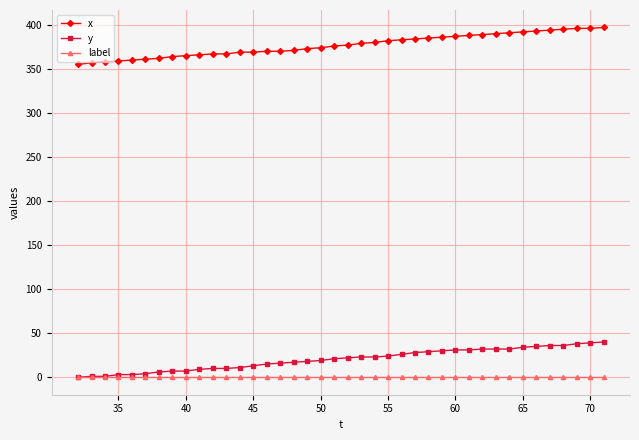

How many series are shown in this chart?

3